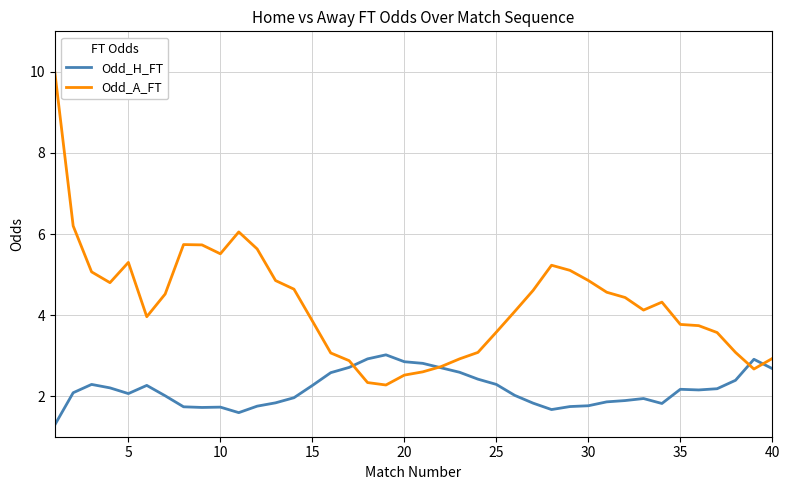

At how many categories does at least one series exceed 5?

11